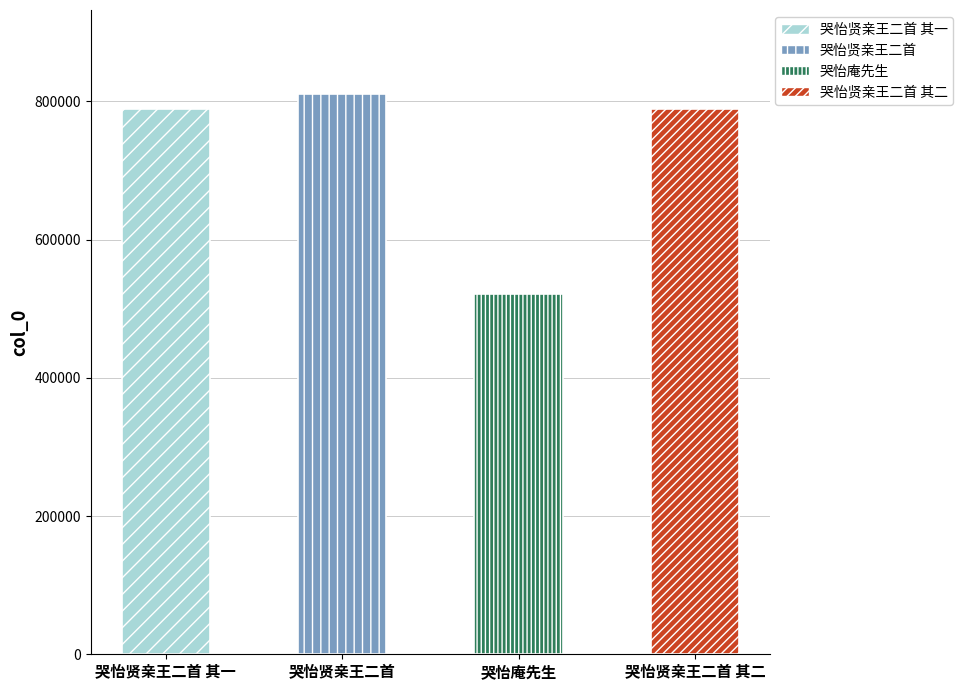

The value at 哭怡贤亲王二首 is 1379695. True or false?

False